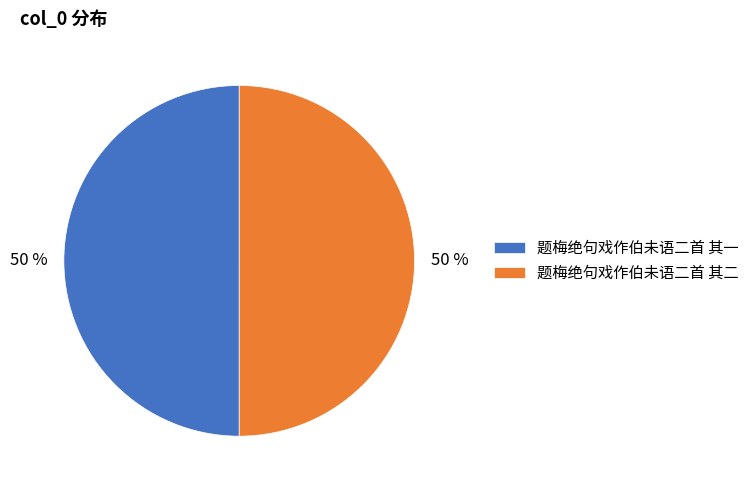

To the nearest percent, what is the combined percentage of 题梅绝句戏作伯未语二首 其二 and 题梅绝句戏作伯未语二首 其一?

100%